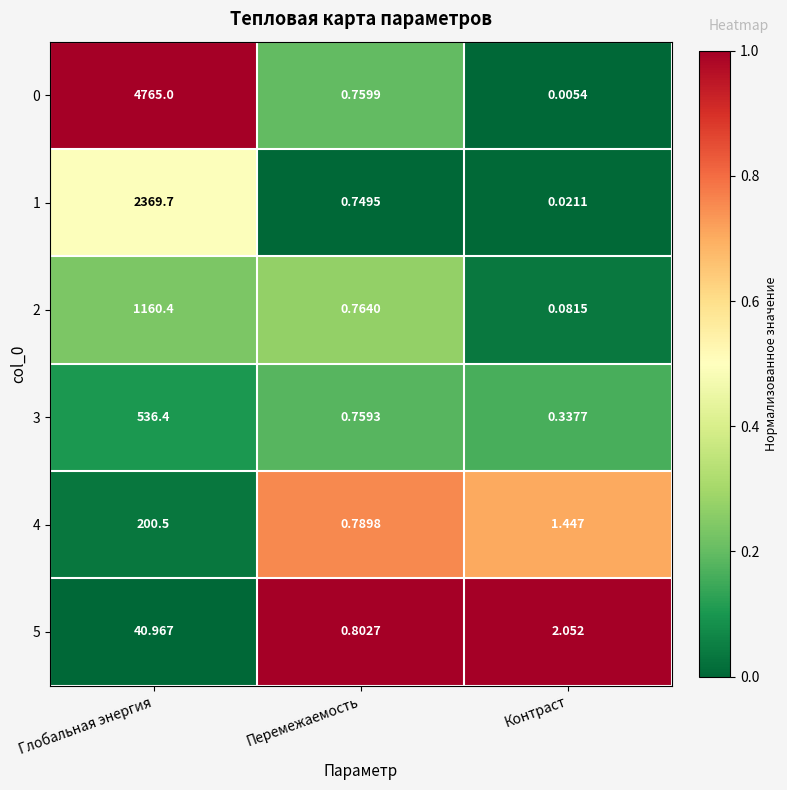

At which category is the sum across all series the highest?

Глобальная энергия